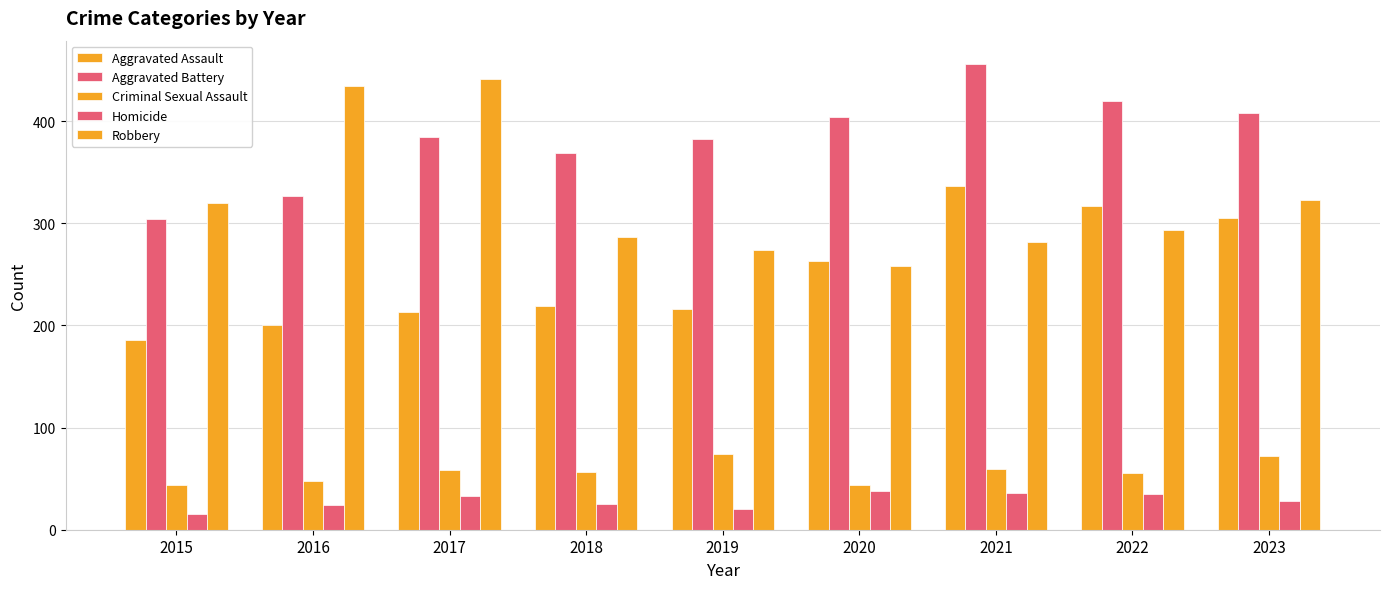

What is the value of the Aggravated Battery bar at the 6th from the left?

404